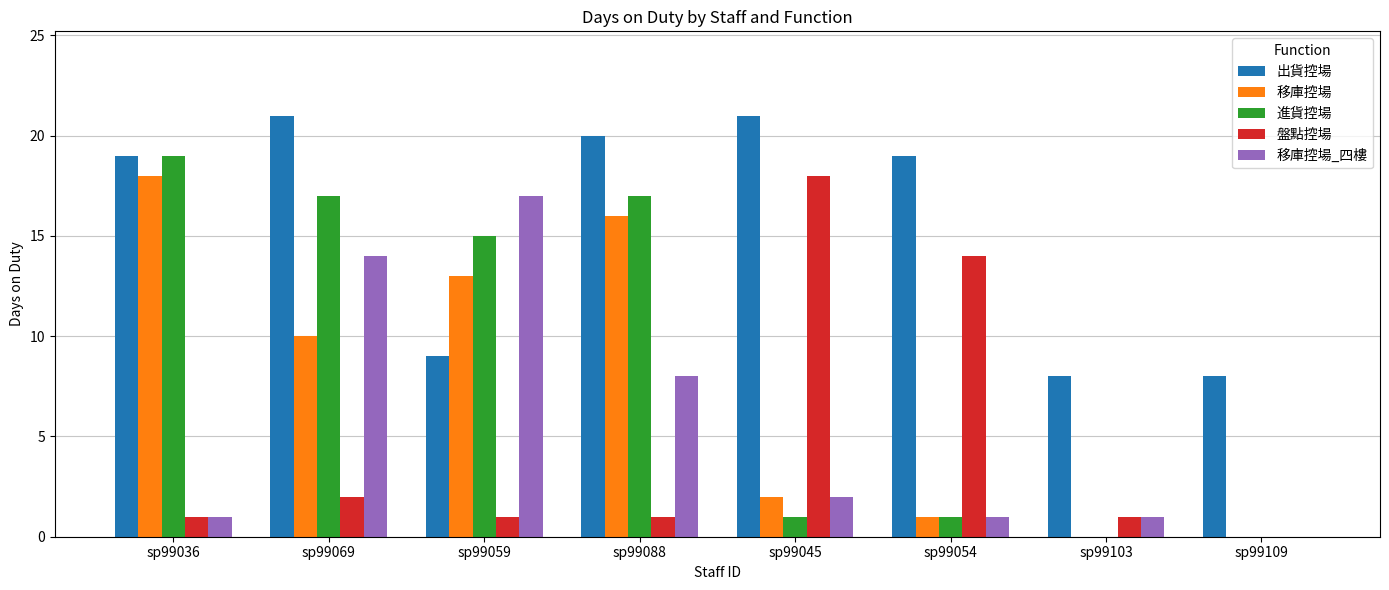

What is the sum of all 出貨控場 values?

125